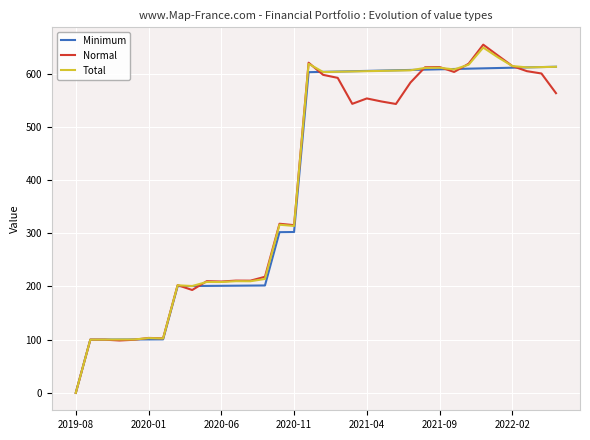

Which series has the widest spread of values?

Normal